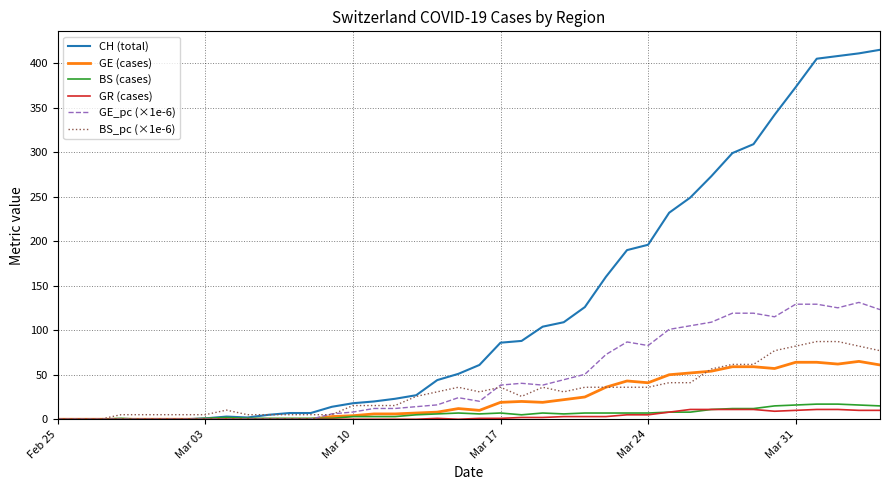

Which series has the widest spread of values?

CH (total)